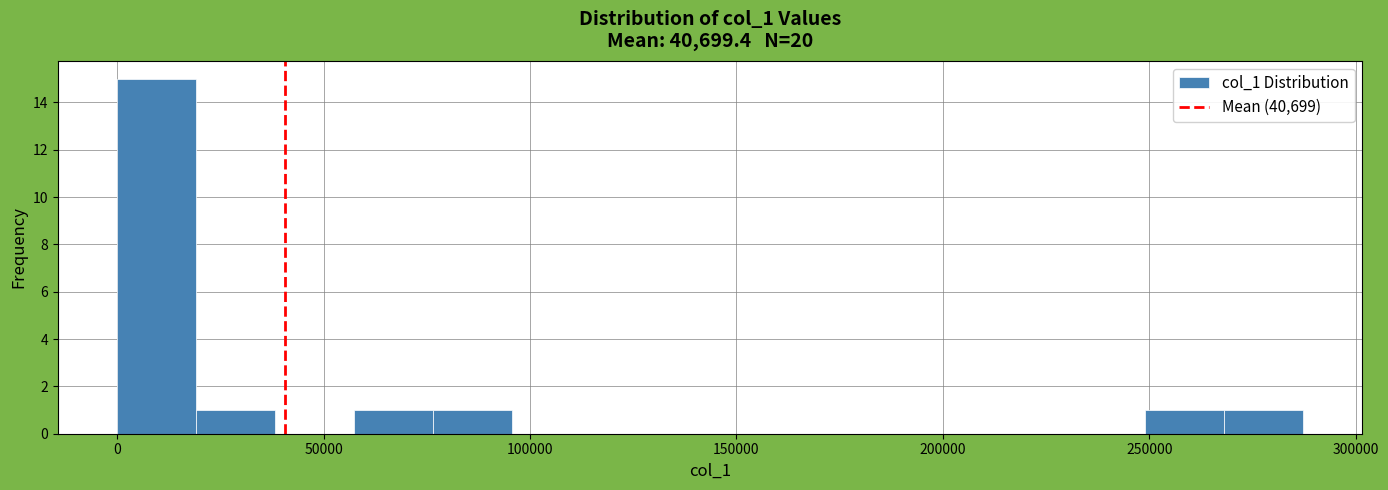

Read against the x-axis, roughly where is the centre of the tallest bar?

10000